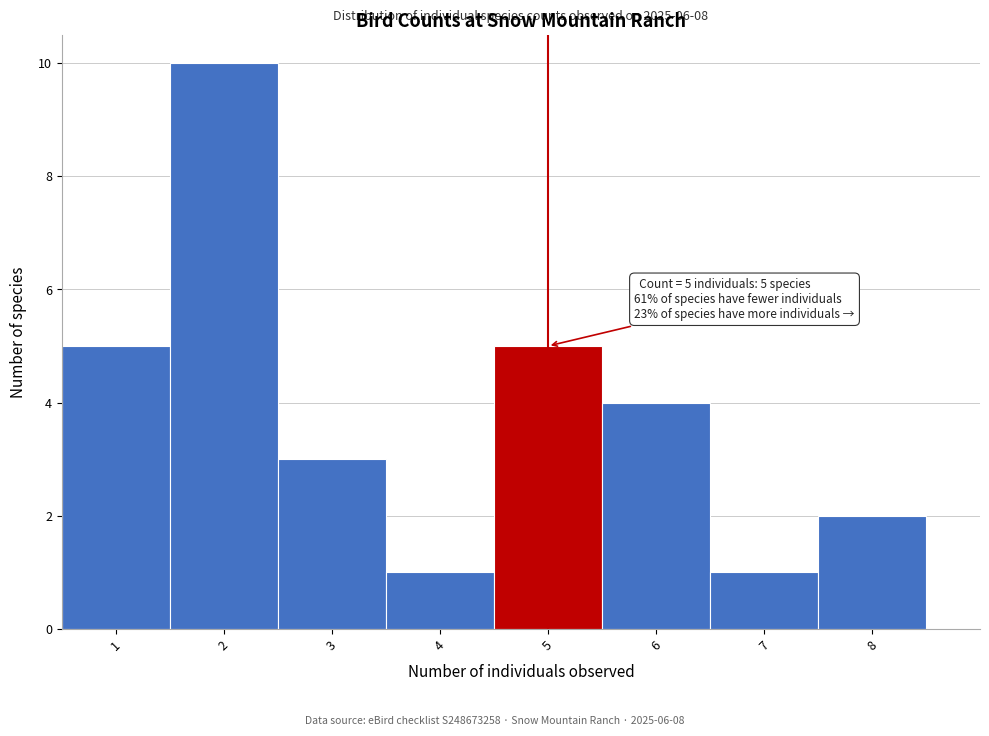

Which range on the x-axis has the tallest bar?

1.5 to 2.5